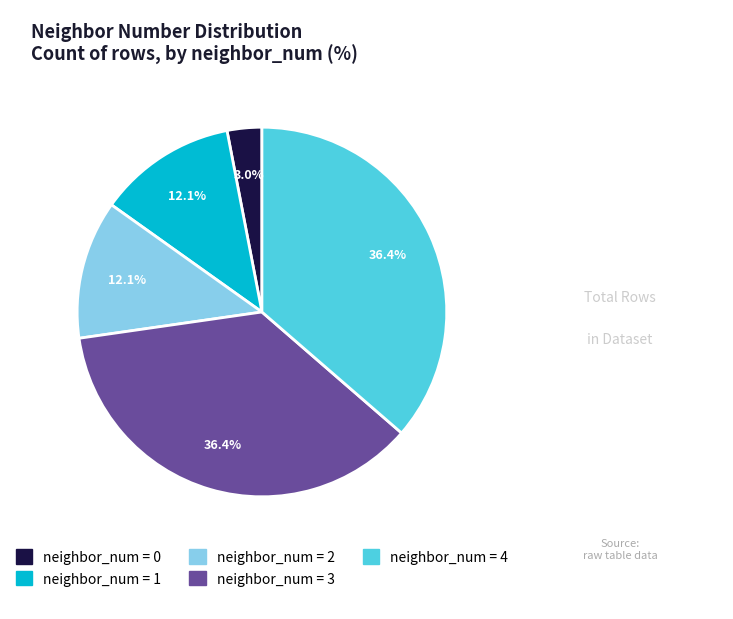

Is there a majority slice in this chart?

No